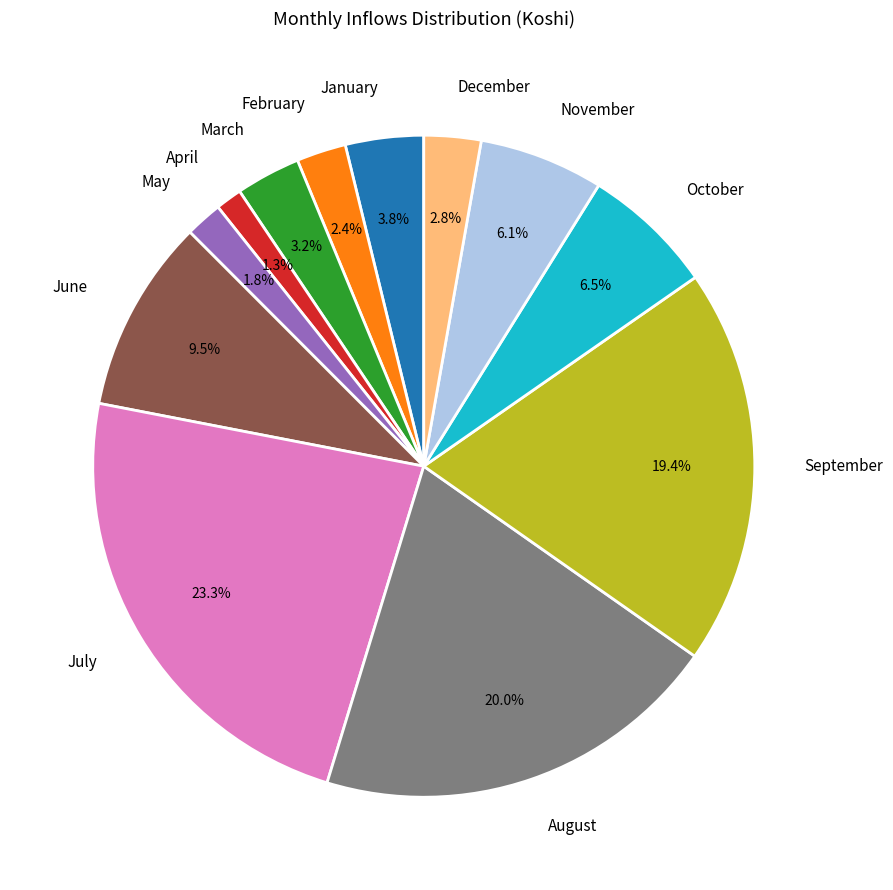

How many segments does this pie chart have?

12